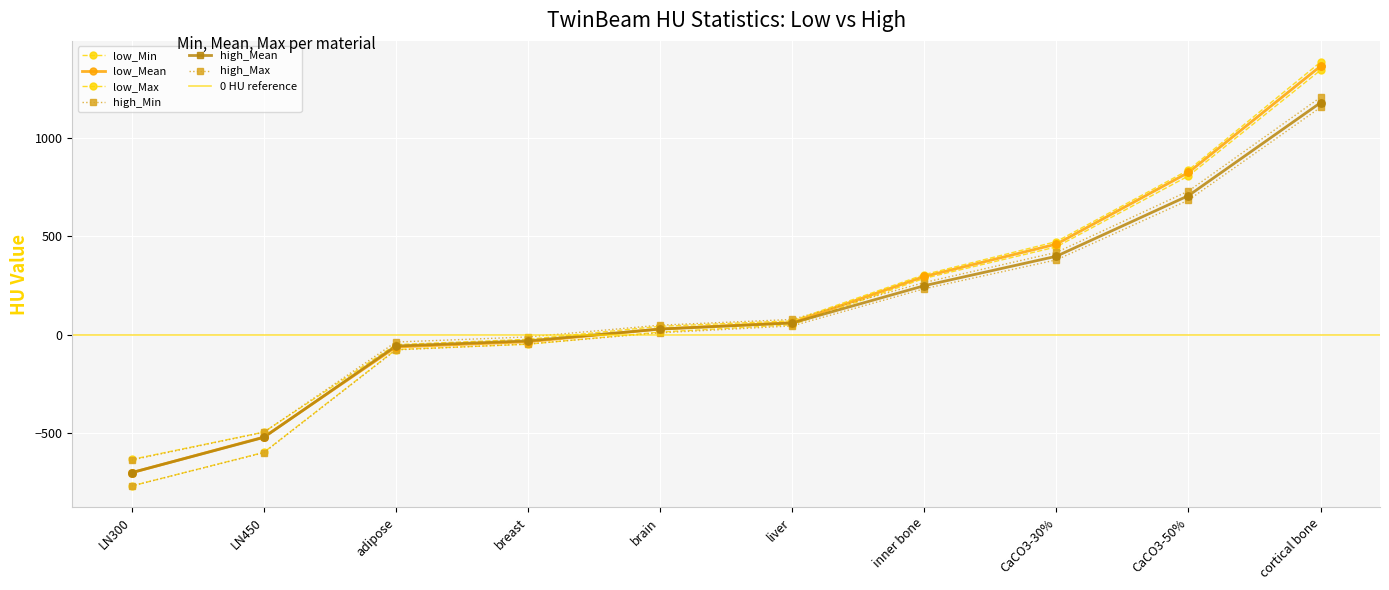

Which series contains the lowest Y value?

low_Min